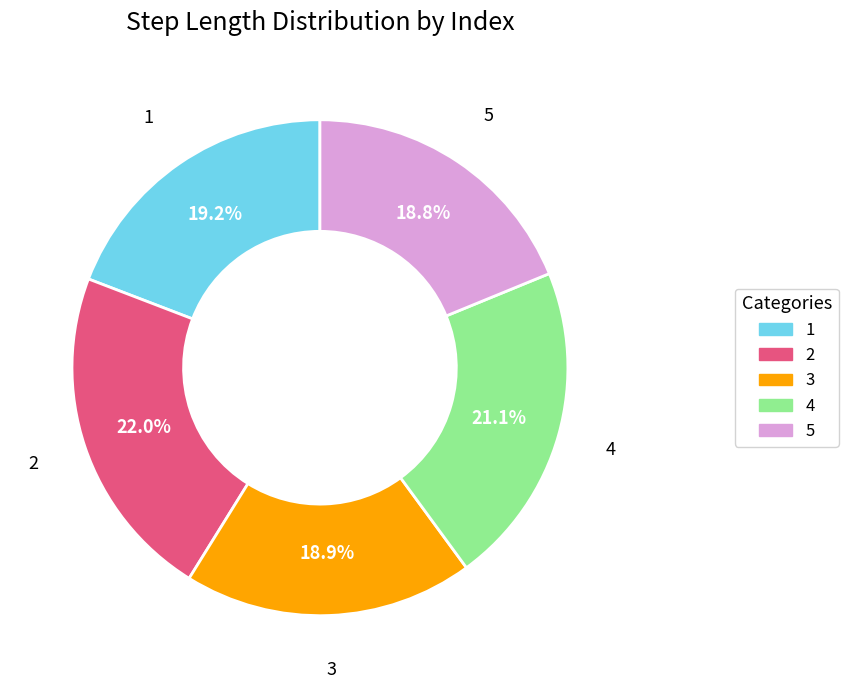

How many segments does this pie chart have?

5